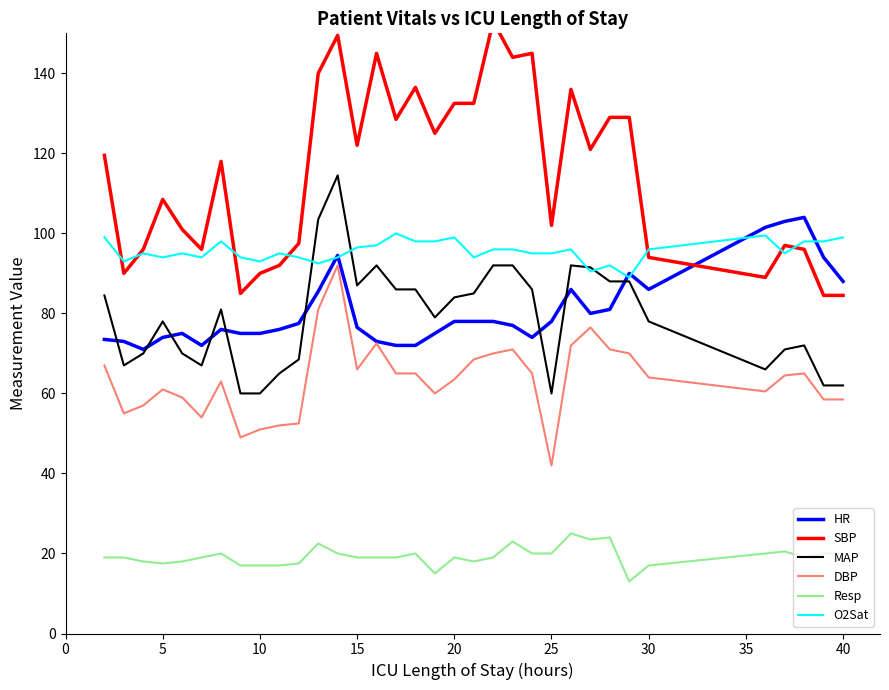

True or false: MAP and DBP intersect in this chart.

False